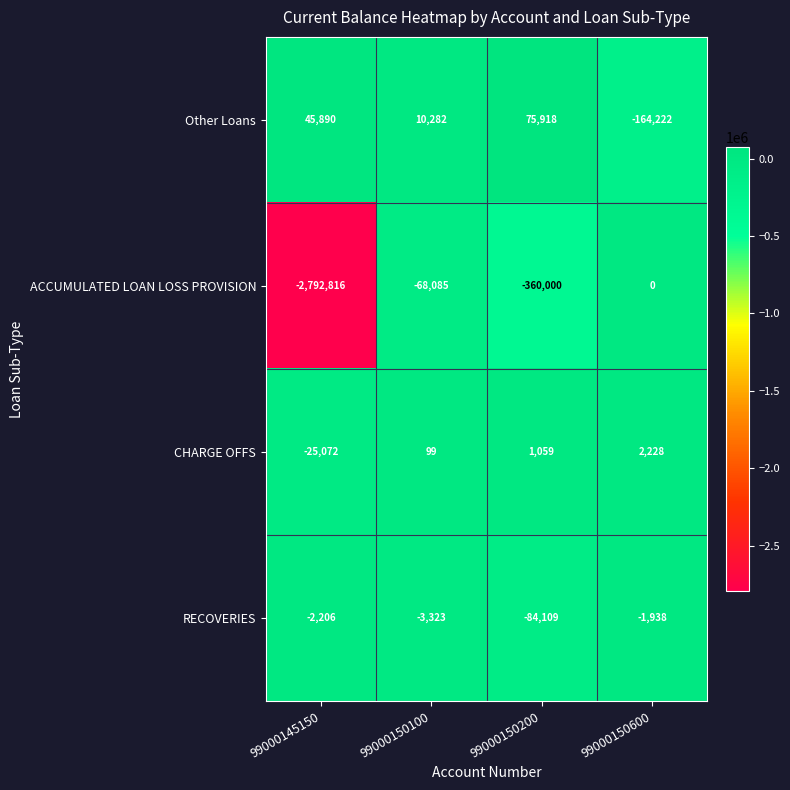

Is it true that RECOVERIES equals -5337 at 99000150100?

False